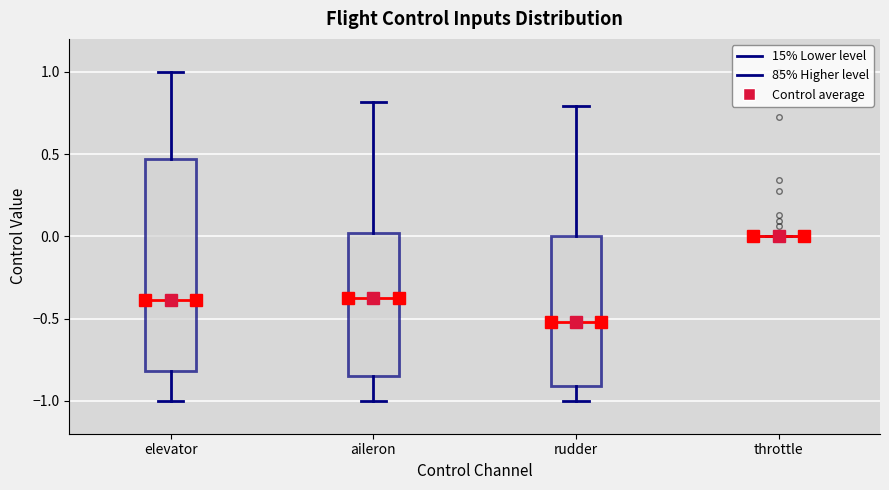

Reading left to right, transcribe this box plot: for each box, give where its median line is, the range the box spans, and where its two whiskers end, as read against the y-axis. The values are not printed on the chart, so give them approximately, as read against the axis.

elevator: median -0.40, box -0.80 to 0.45, whiskers -1.00 to 1.00
aileron: median -0.35, box -0.85 to 0.00, whiskers -1.00 to 0.80
rudder: median -0.50, box -0.90 to 0.00, whiskers -1.00 to 0.80
throttle: box collapsed to a line at 0.00, whiskers 0.00 to 0.00